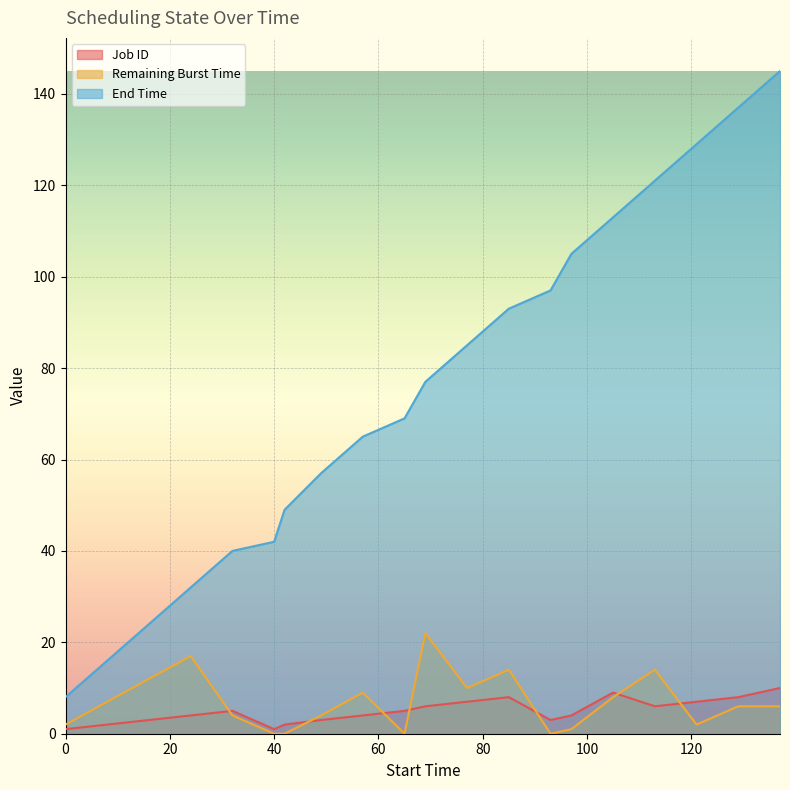

True or false: Job ID and End Time cross at least once.

False